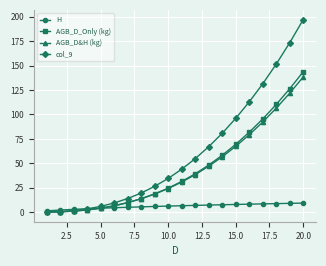

Which series has the widest spread of values?

col_9